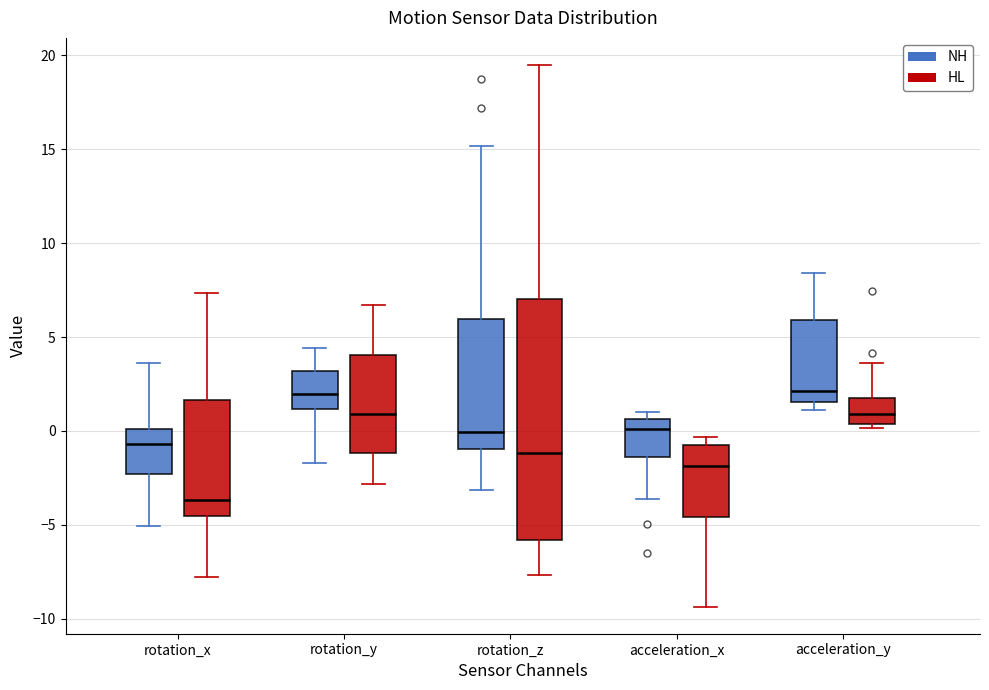

Which box is the tallest, from its lower edge to its upper edge?

rotation_z (HL)